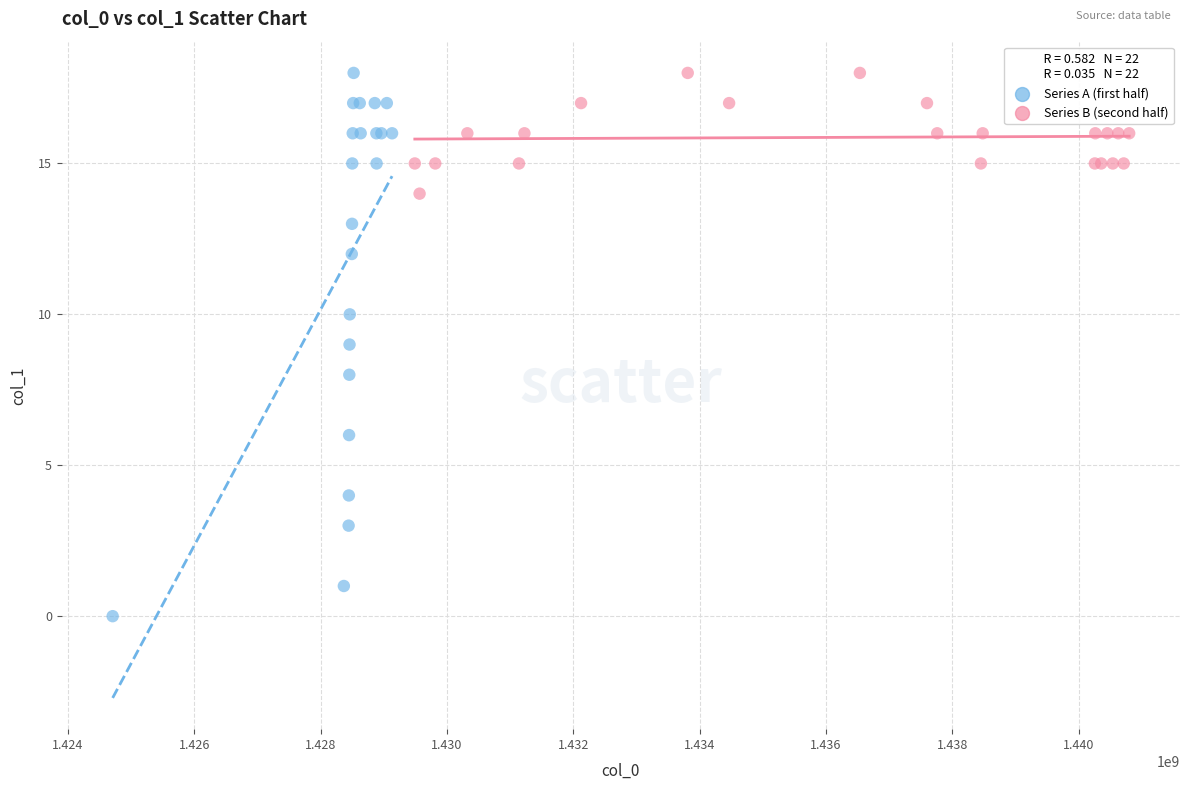

Which series has the widest spread of Y values?

Series A (first half)